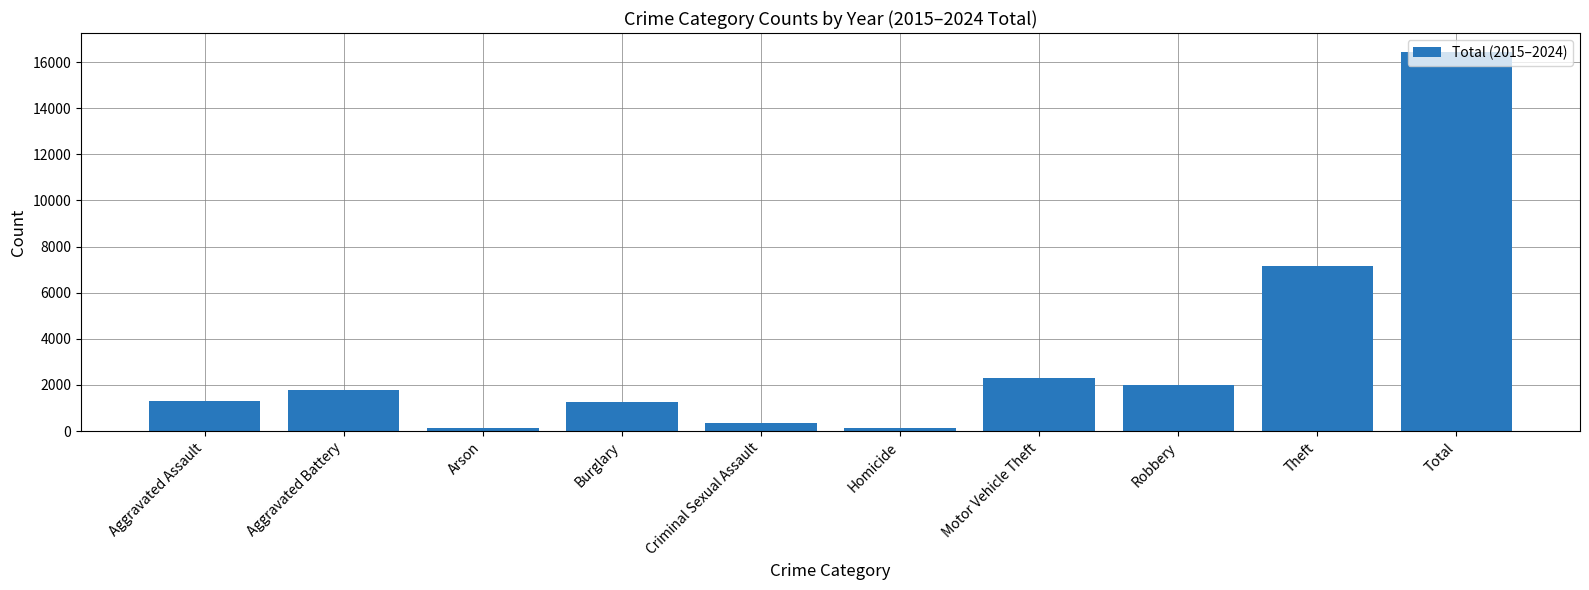

What is the label of the 9th bar from the right?

Aggravated Battery